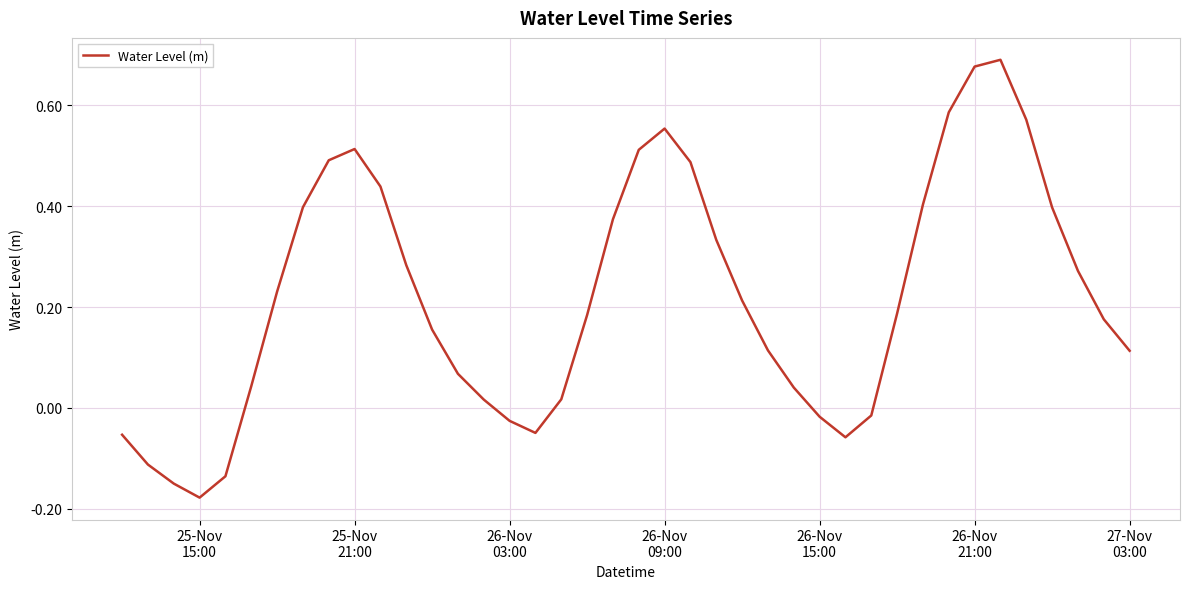

How many lines are shown in the chart?

1